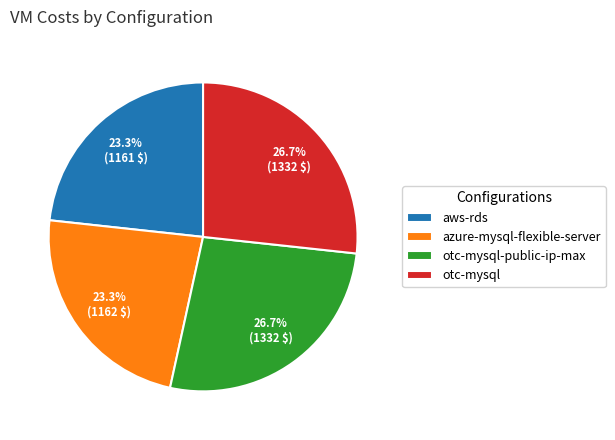

How many segments does this pie chart have?

4